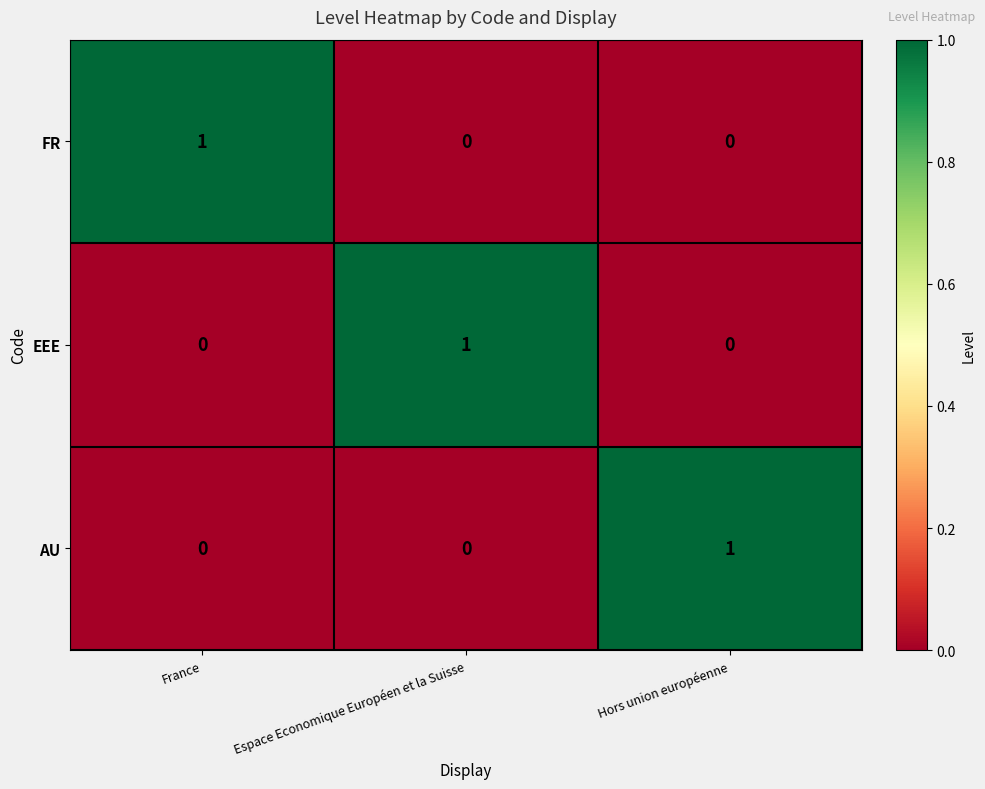

The value of AU at France is 0. True or false?

True